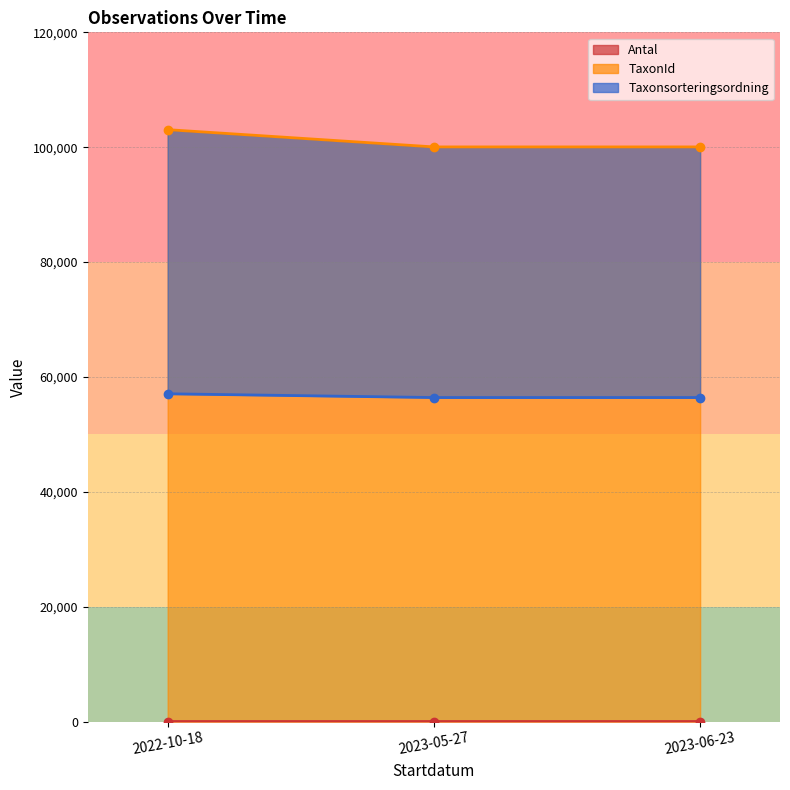

Which series changed the most between 2023-05-27 and 2023-06-23?

Antal